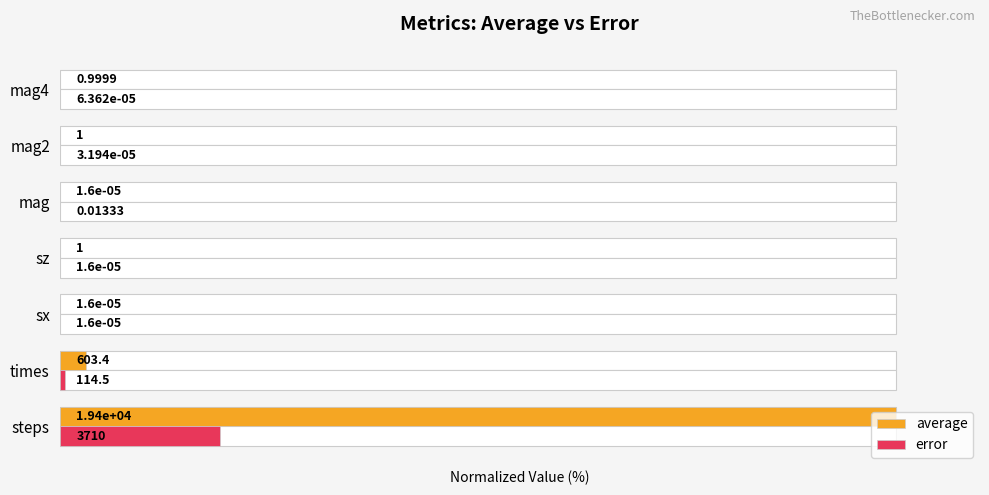

Does the chart contain any negative values?

No